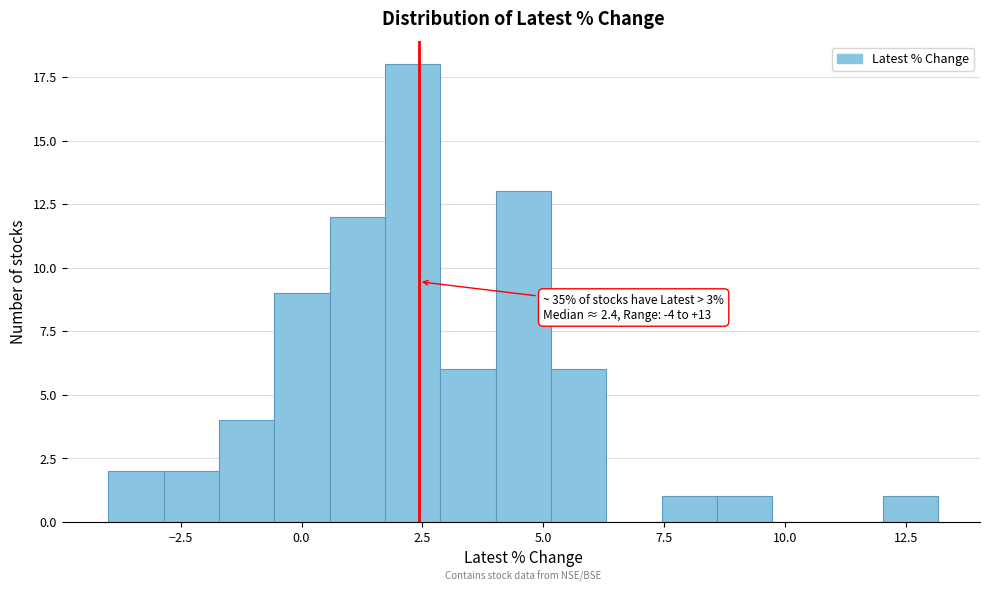

Around what value on the x-axis is the tallest bar? Give the approximate position of its centre, as read against the axis.

2.5